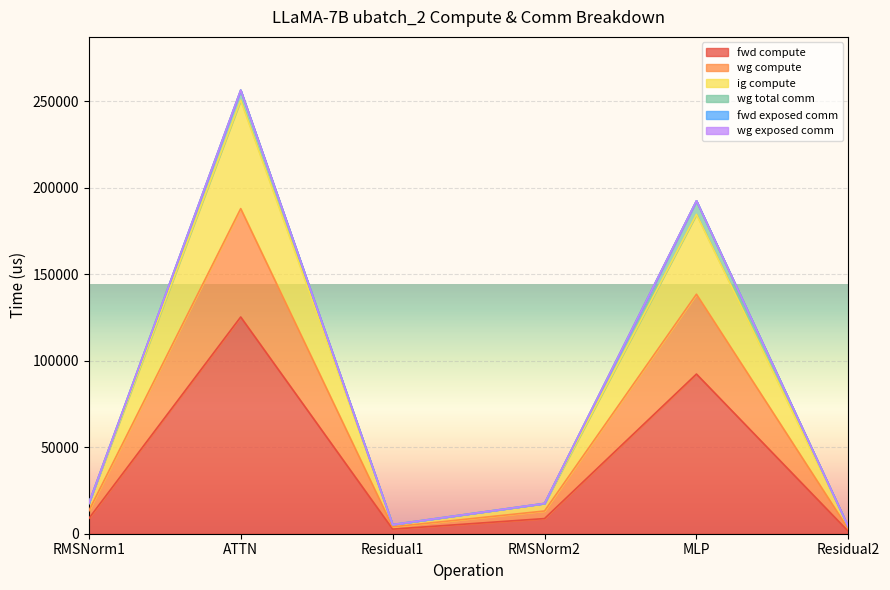

The wg compute series shows 356499.5 at ATTN. True or false?

False